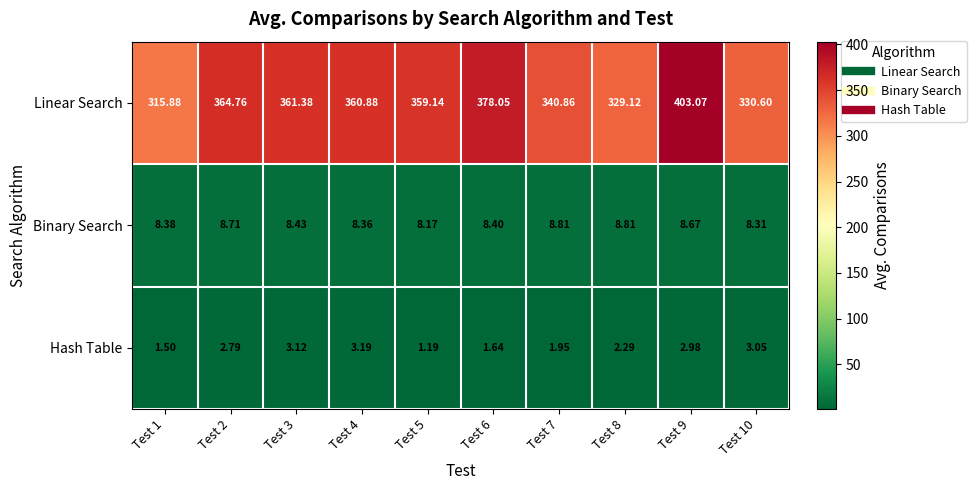

List the series in order of their peak value, lowest first.

Hash Table, Binary Search, Linear Search